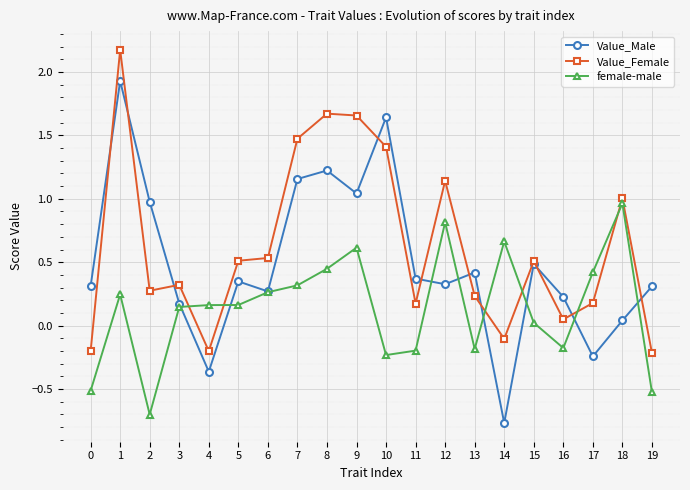

Which series ends up on top after the final intersection of Value_Female and Value_Male?

Value_Male